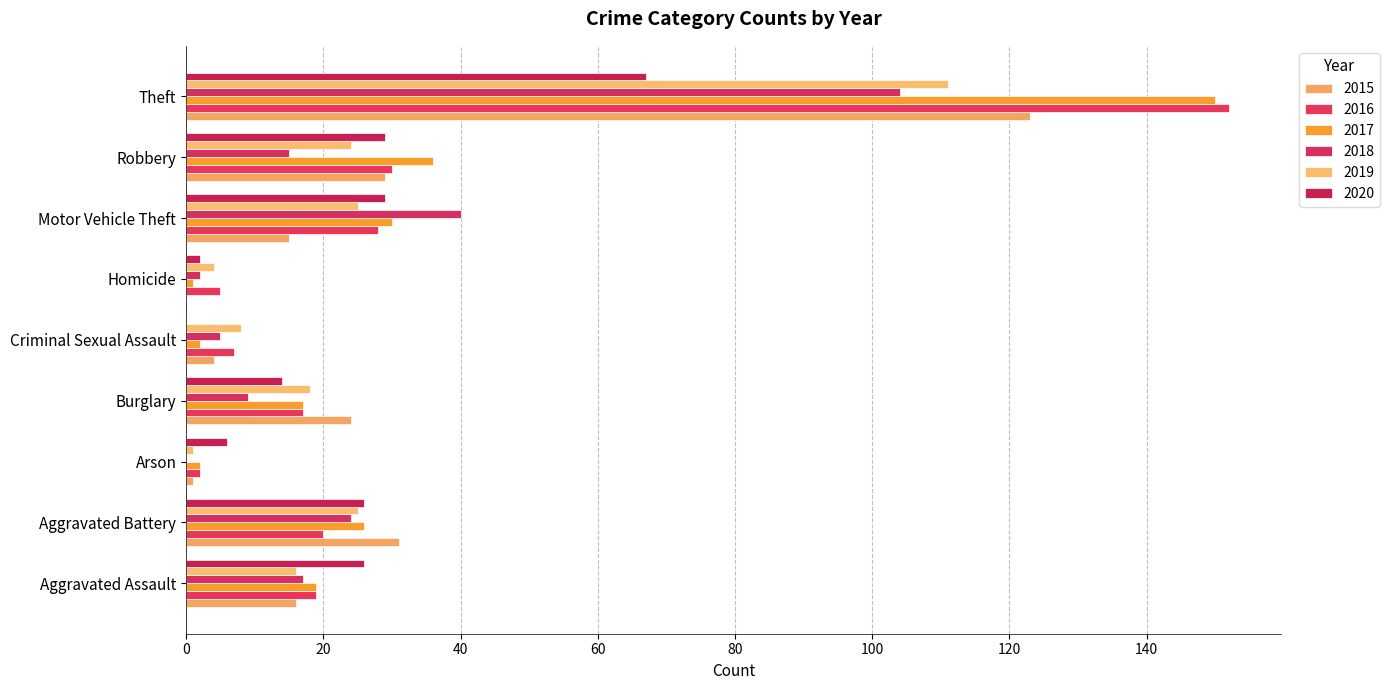

What is the label of the 4th bar from the right?

Homicide